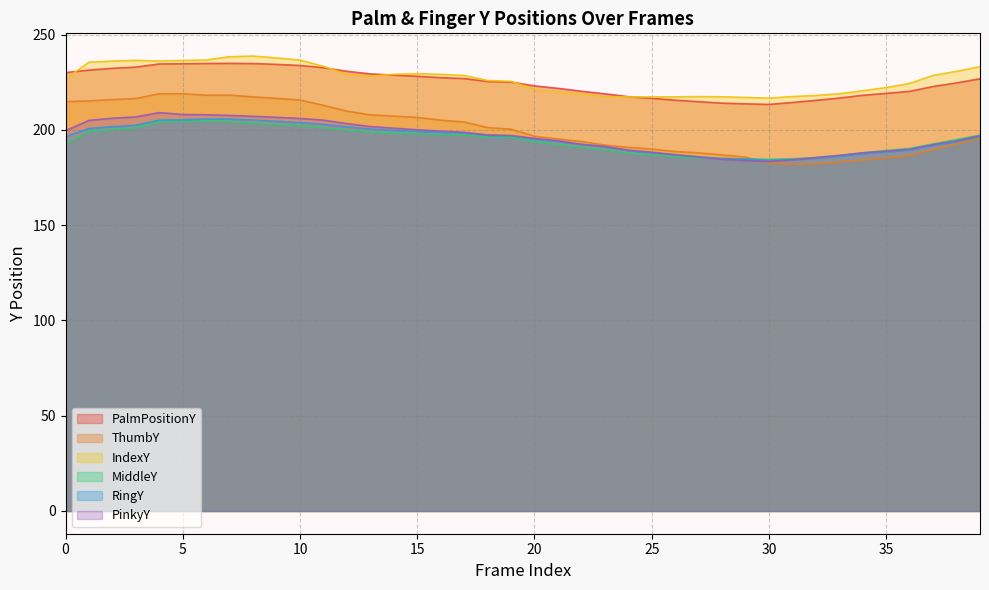

Which series has the widest spread of values?

ThumbY